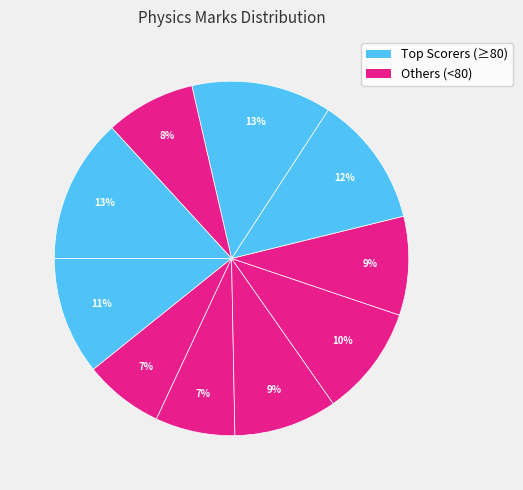

How many segments does this pie chart have?

10